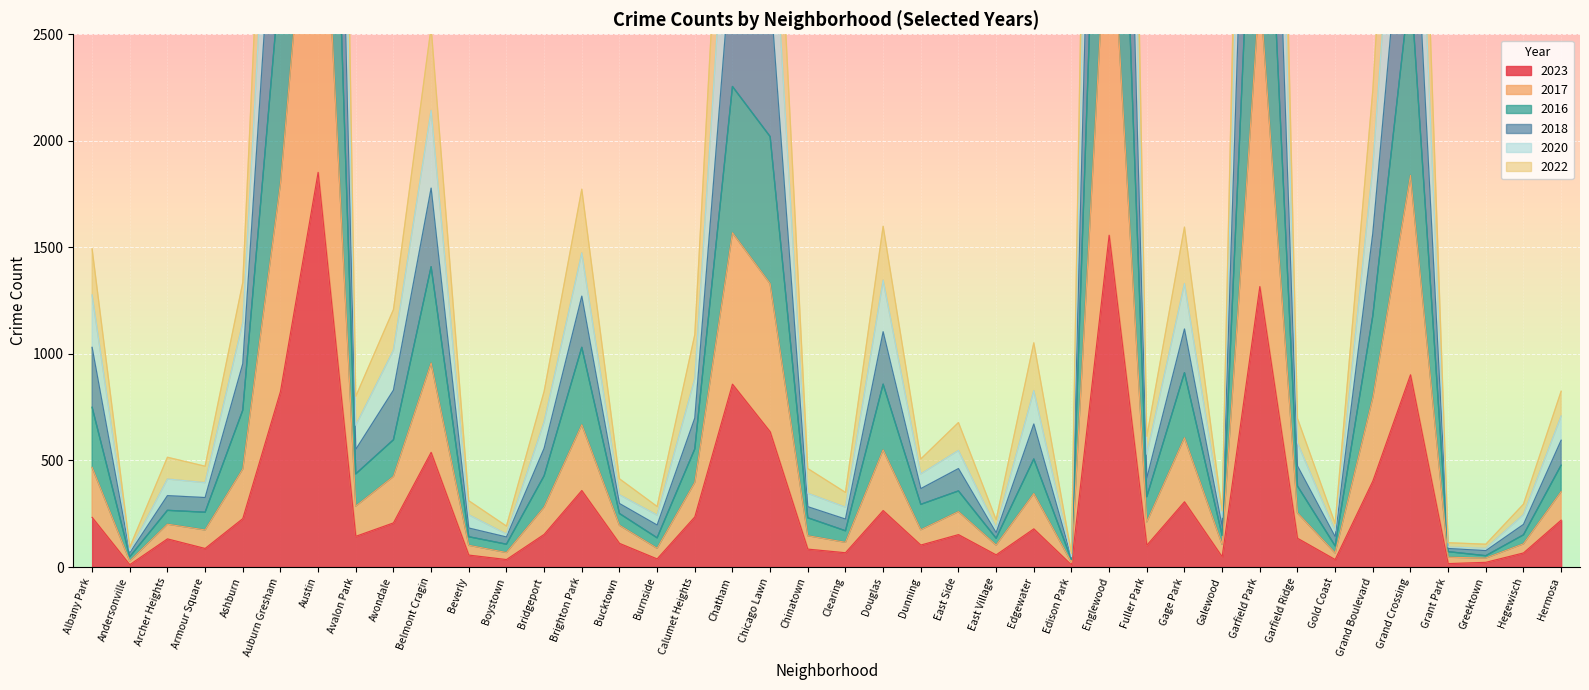

Reading right to left, extract all data points from this chart.

2023: 220	66	22	16	902	403	35	135	1316	48	306	102	1557	10	179	57	152	103	265	67	84	635	858	235	38	111	359	153	35	56	538	207	144	1852	823	227	87	132	11	233
2017: 595	200	77	87	3540	1567	142	474	5674	190	1117	417	6903	43	671	161	462	368	1104	225	283	2711	2925	699	197	298	1271	557	141	183	1778	830	552	7822	3682	954	326	335	67	1031
2016: 709	246	88	94	4368	1880	170	583	7100	233	1330	529	8704	48	828	185	547	437	1346	281	346	3329	3628	884	244	339	1474	681	155	245	2143	1018	665	9781	4390	1147	396	413	75	1277
2018: 825	295	107	114	5178	2238	204	697	8248	263	1595	613	10260	63	1052	222	678	507	1599	350	462	3967	4360	1090	284	414	1773	824	192	311	2533	1208	801	11322	5211	1335	473	515	93	1493
2020: 478	151	53	72	2746	1179	99	380	4165	148	912	330	5231	34	507	135	357	294	858	170	231	2020	2255	554	137	251	1031	428	107	142	1409	597	437	5910	2784	736	257	266	48	750
2022: 354	109	42	46	1838	795	66	254	2717	106	607	212	3283	22	345	103	260	175	550	116	147	1330	1569	397	88	196	668	281	68	102	958	425	286	3824	1801	460	174	201	28	468